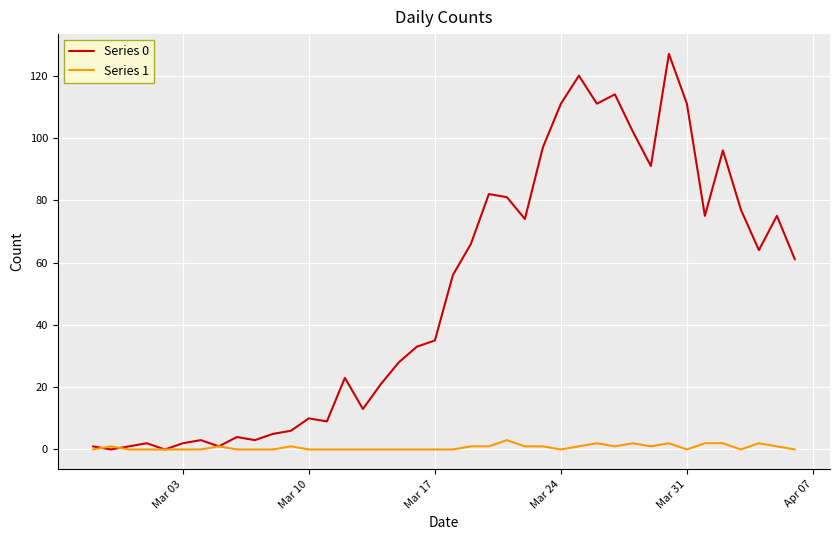

What is the difference between the second highest and second lowest values in the Series 0 series?

120